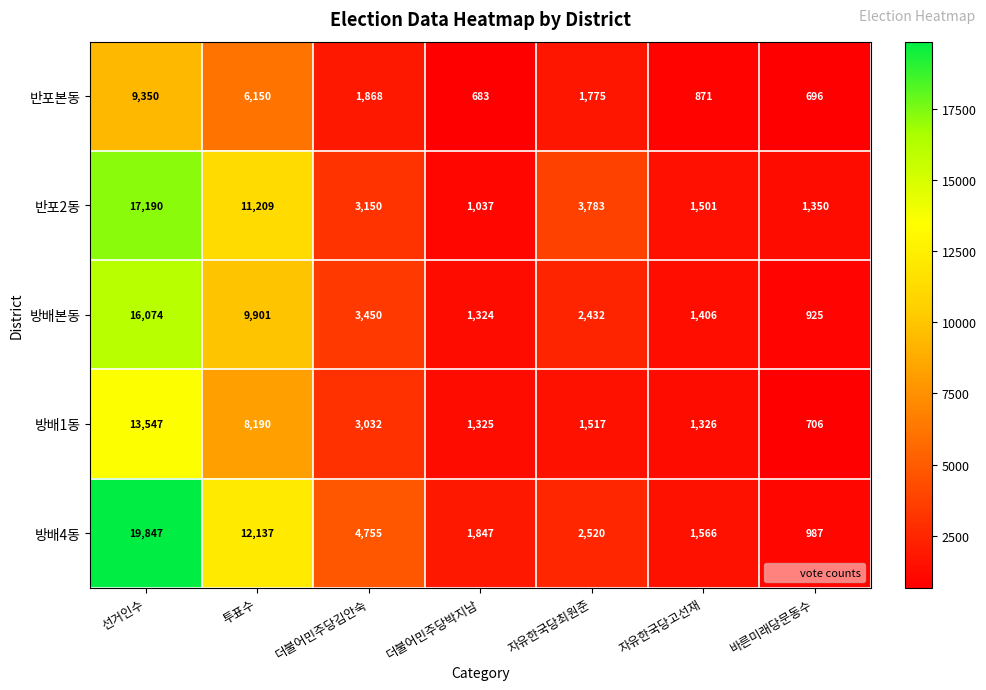

What is the smallest value displayed?

683